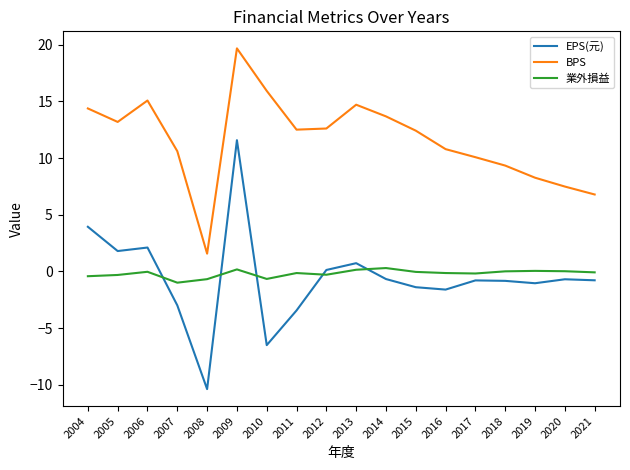

What is the sum of all BPS values?

209.1